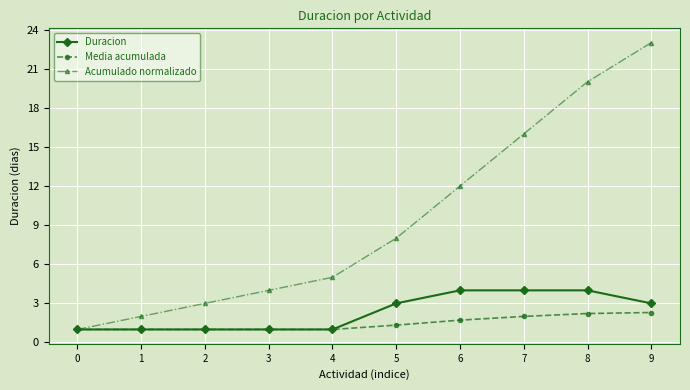

How many distinct data groups are displayed?

3